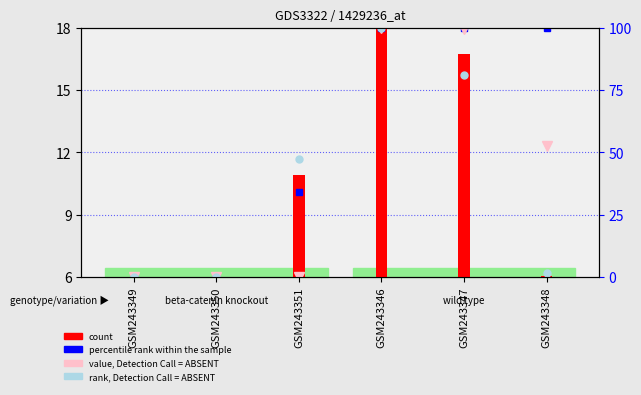

What is the difference between the maximum and minimum values in the rank, Detection Call = ABSENT series?

12.0